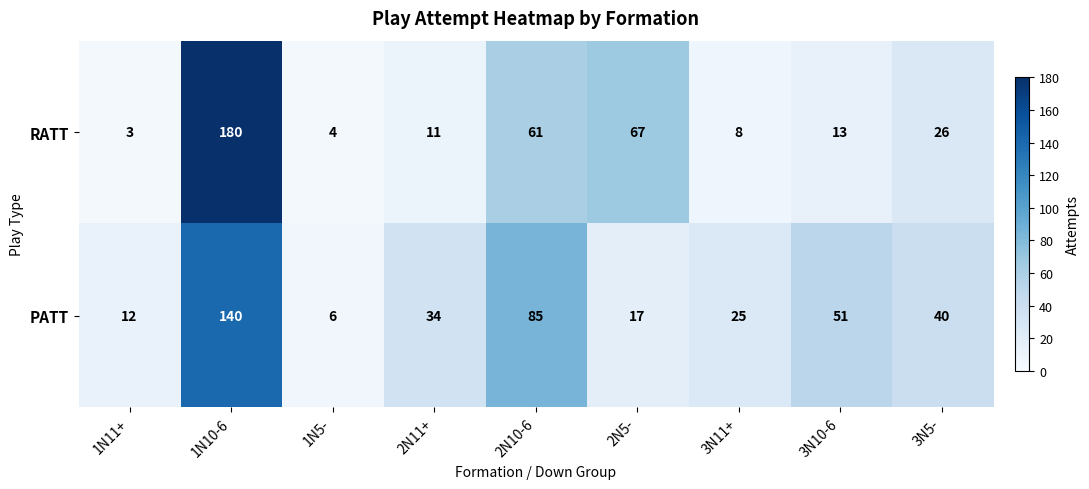

What is the average value of the PATT series?

46